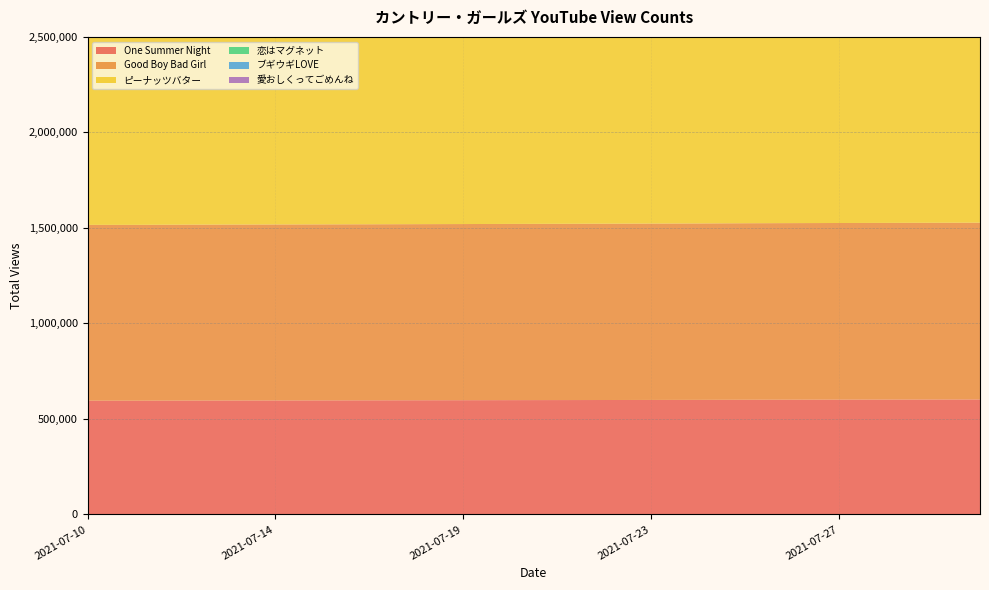

Reading right to left, what are all the values shown in this chart?

One Summer Night: 602263	601968	601660	601320	600996	600647	600033	599643	599296	598965	598682	598296	597974	597613	597261	596956	596668	596332	595705	595702
Good Boy Bad Girl: 925194	925017	924739	924491	924253	923975	923476	923219	922916	922640	922353	922055	921811	921587	921383	921170	920979	920764	920370	920370
ピーナッツバター: 1055456	1055119	1054801	1054482	1054167	1053866	1053105	1052749	1052399	1052008	1051686	1051279	1050978	1050691	1050359	1050047	1049724	1049432	1048889	1048885
恋はマグネット: 1154628	1154382	1154131	1153860	1153580	1153292	1152743	1152462	1152200	1151913	1151644	1151280	1150972	1150756	1150537	1150330	1150135	1149922	1149521	1149520
ブギウギLOVE: 1821408	1820792	1820088	1819419	1818822	1818218	1816708	1815929	1815182	1814385	1813712	1812901	1812267	1811701	1811137	1810526	1809927	1809359	1808366	1808360
愛おしくってごめんね: 2220250	2219888	2219525	2219142	2218800	2218456	2217732	2217306	2216918	2216525	2216176	2215734	2215347	2214924	2214550	2214137	2213773	2213413	2212721	2212720